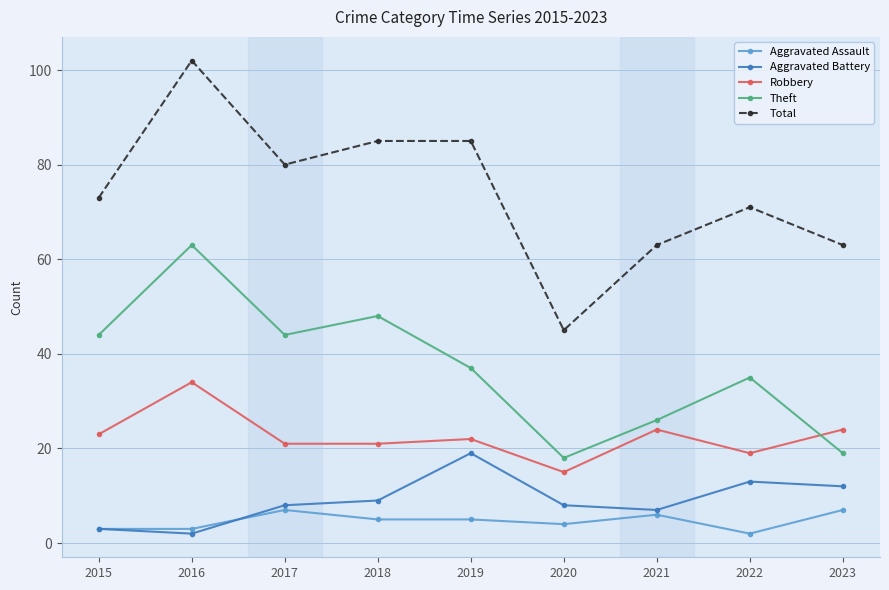

List the series in order of their peak value, lowest first.

Aggravated Assault, Aggravated Battery, Robbery, Theft, Total